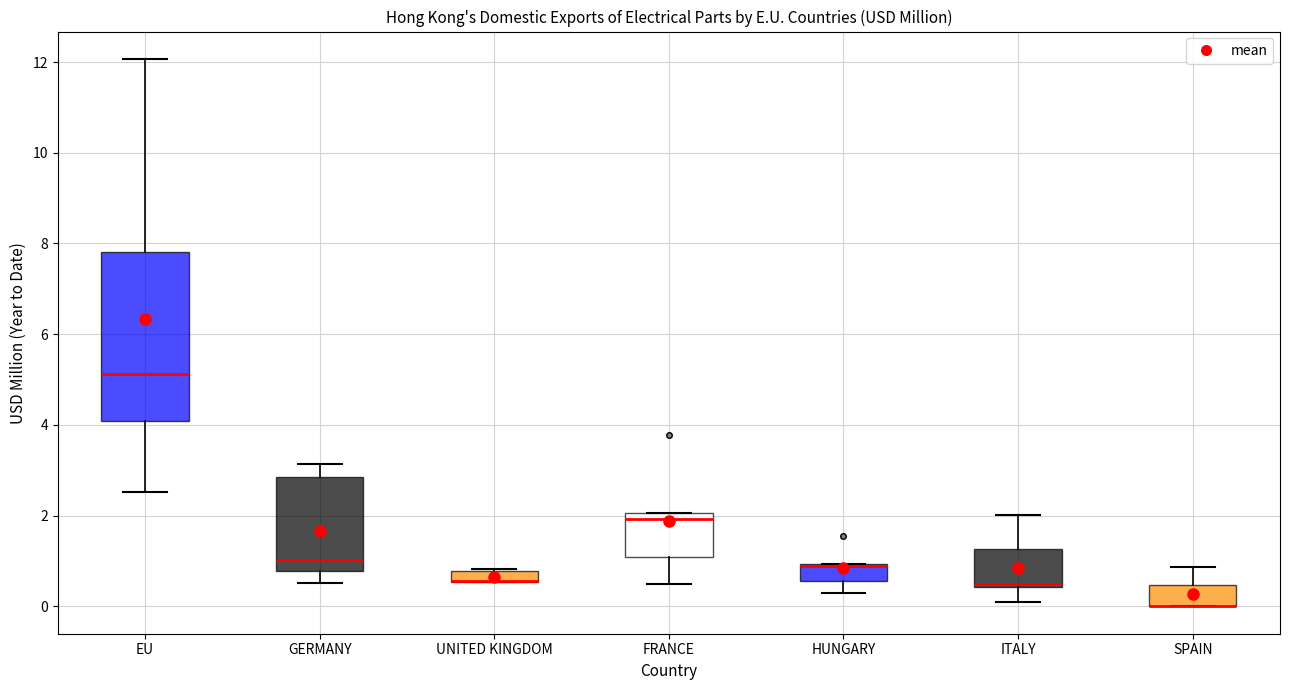

Which box is the tallest, from its lower edge to its upper edge?

EU